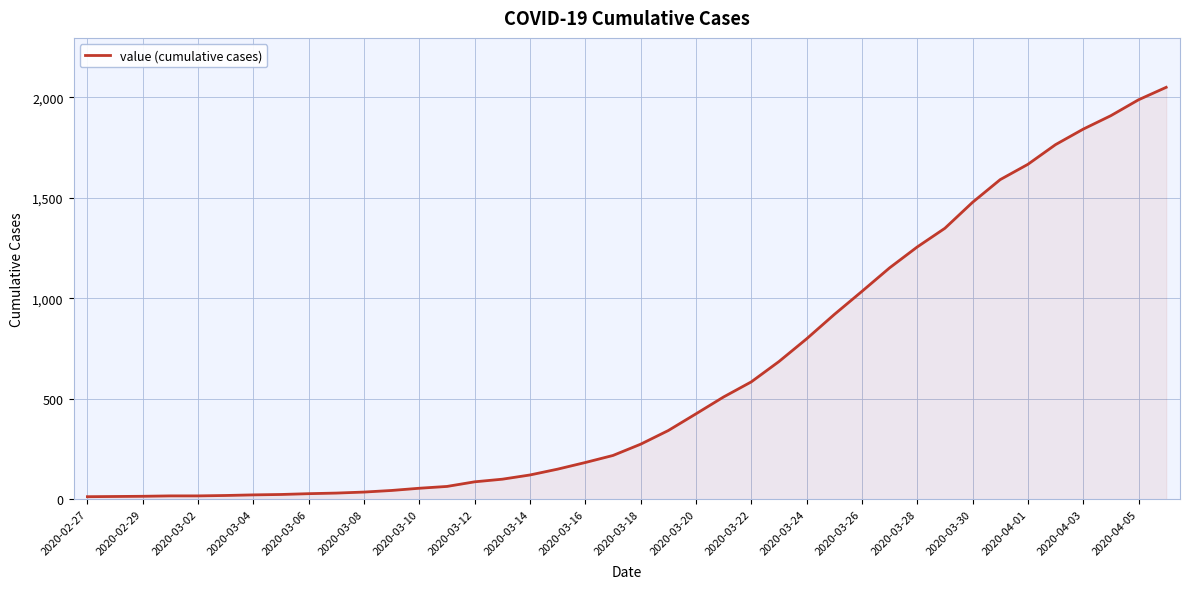

What is the difference between the maximum and minimum values?

2036